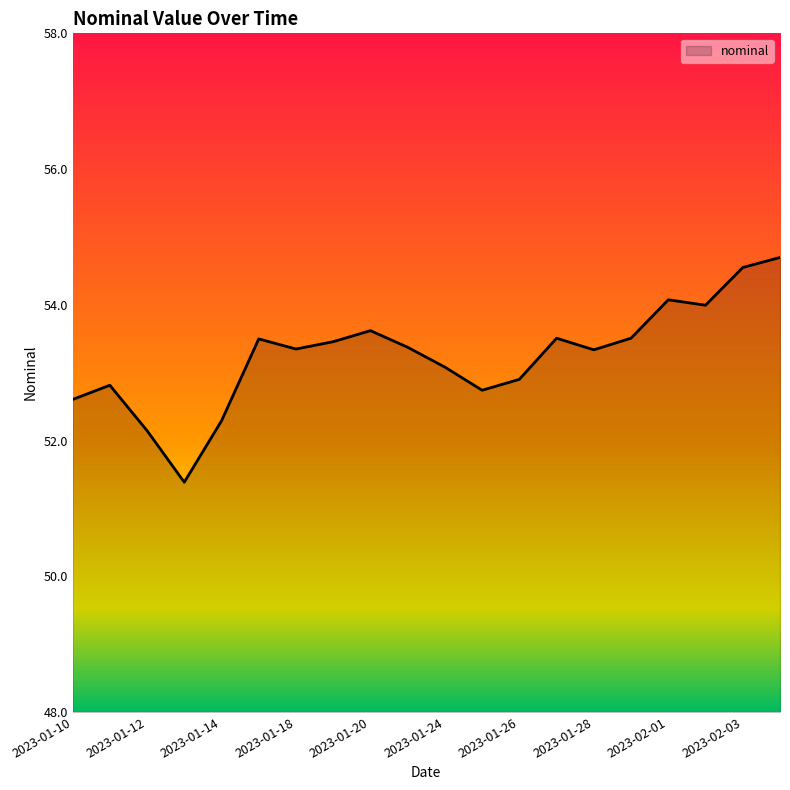

What is the difference between the maximum and minimum values?

3.3